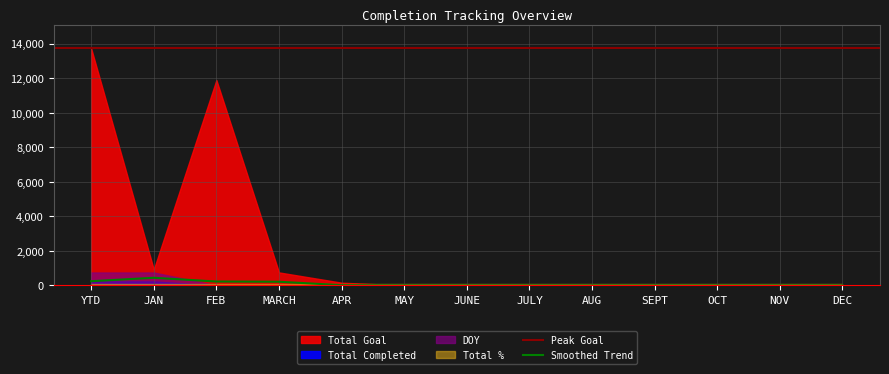

What is the sum of the Total % values at SEPT and NOV?

2